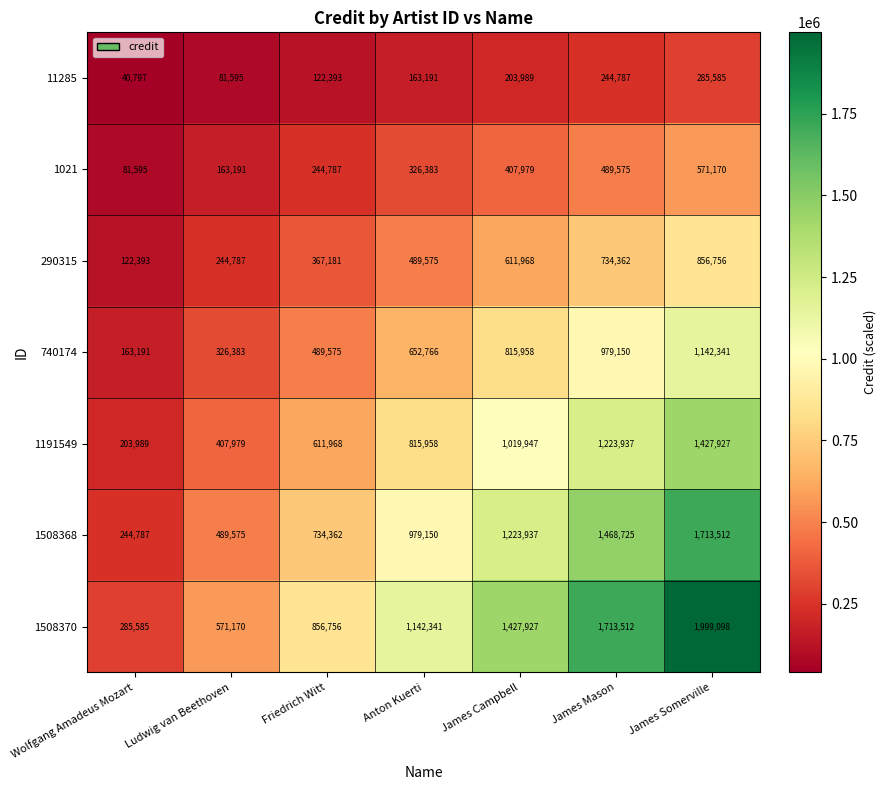

Is it true that 1021 equals 207985 at Anton Kuerti?

False